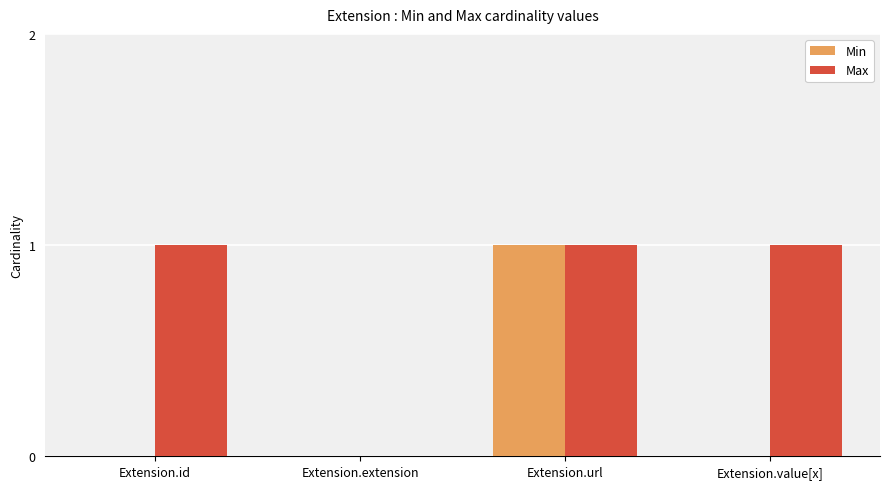

Which series changed the most between Extension.extension and Extension.value[x]?

Max